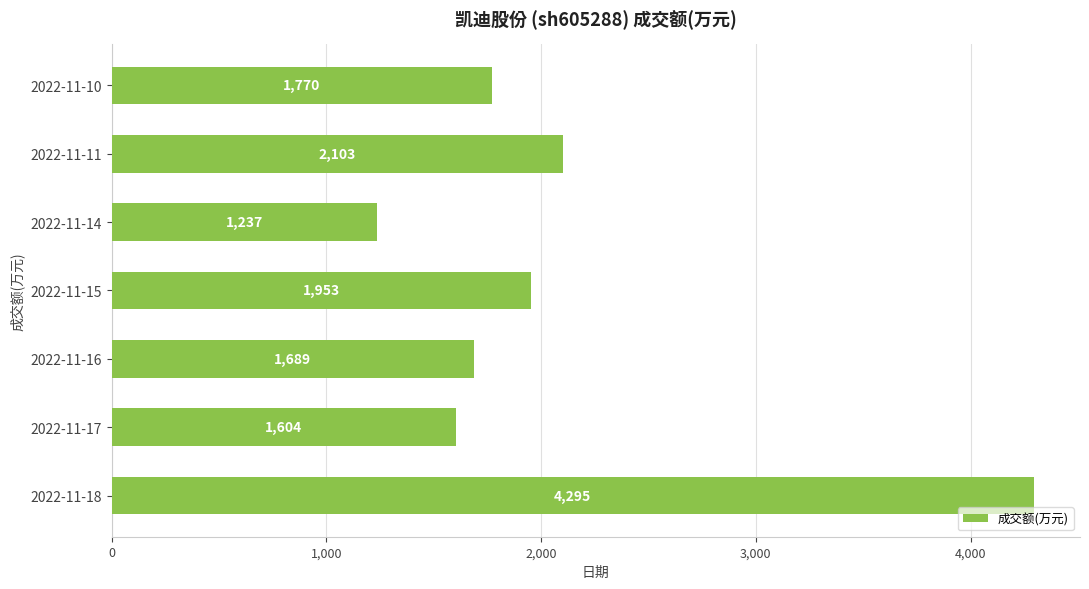

What is the value of the 3rd bar from the top?

1237